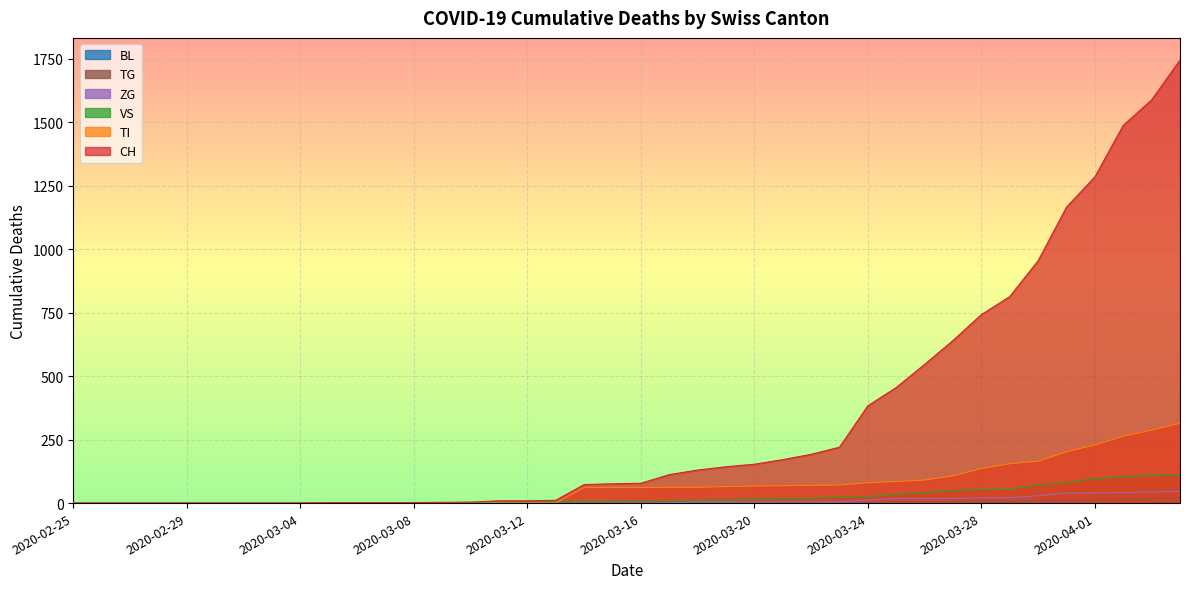

True or false: TG and VS intersect in this chart.

False